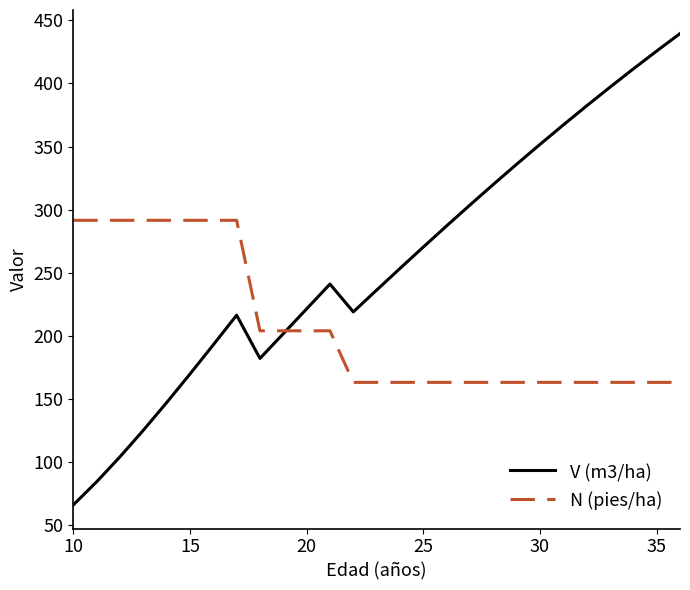

Which series has the largest total across all categories?

V (m3/ha)